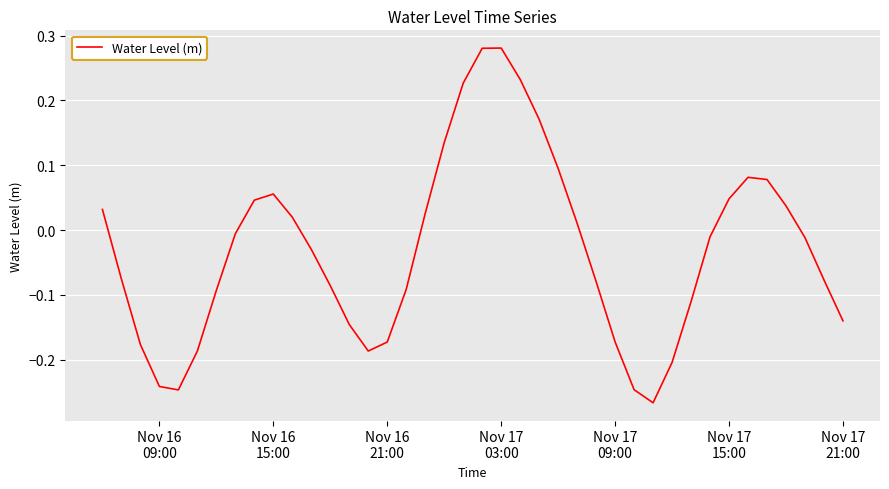

How many interior local valleys (lower than both neighbors) does the data have?

3